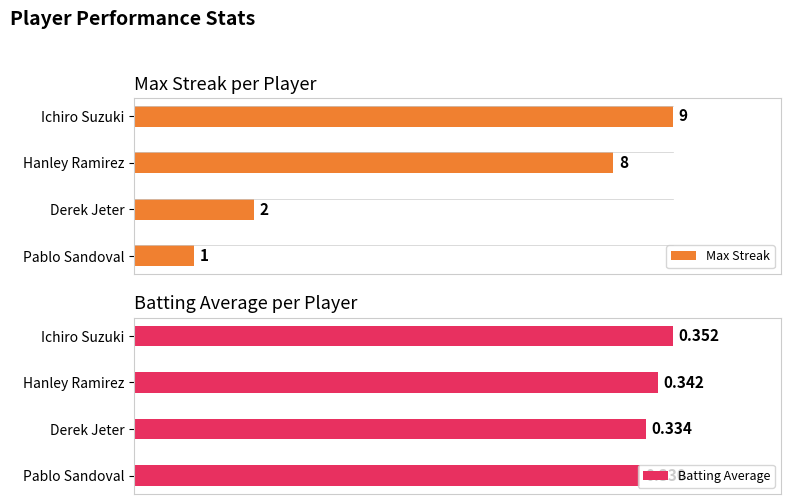

How many bars are there in each group?

2